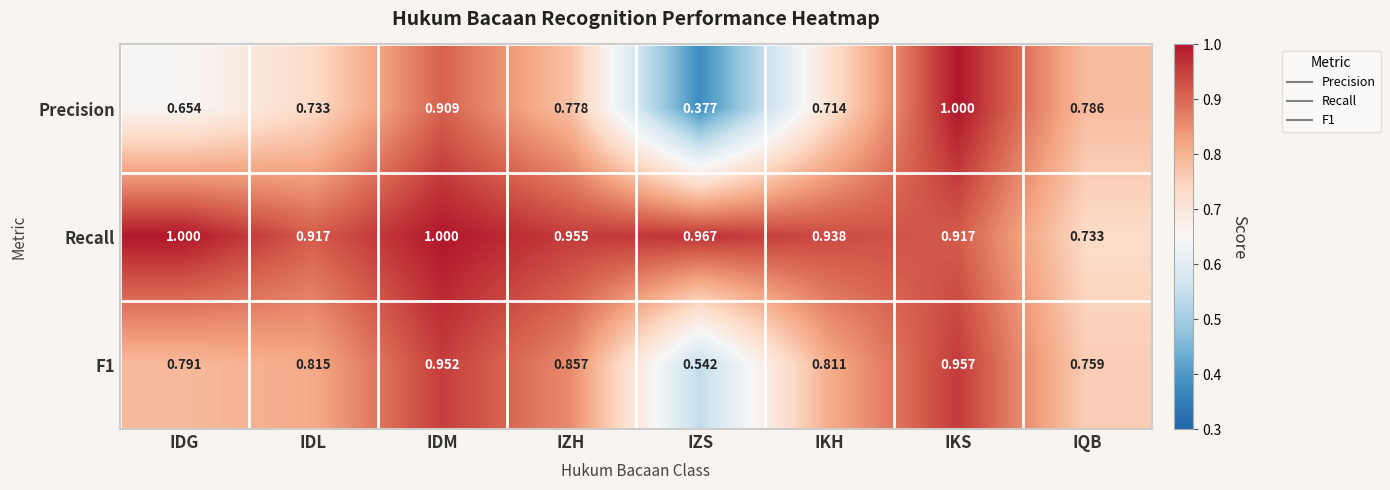

At which label does Recall reach its minimum?

IQB